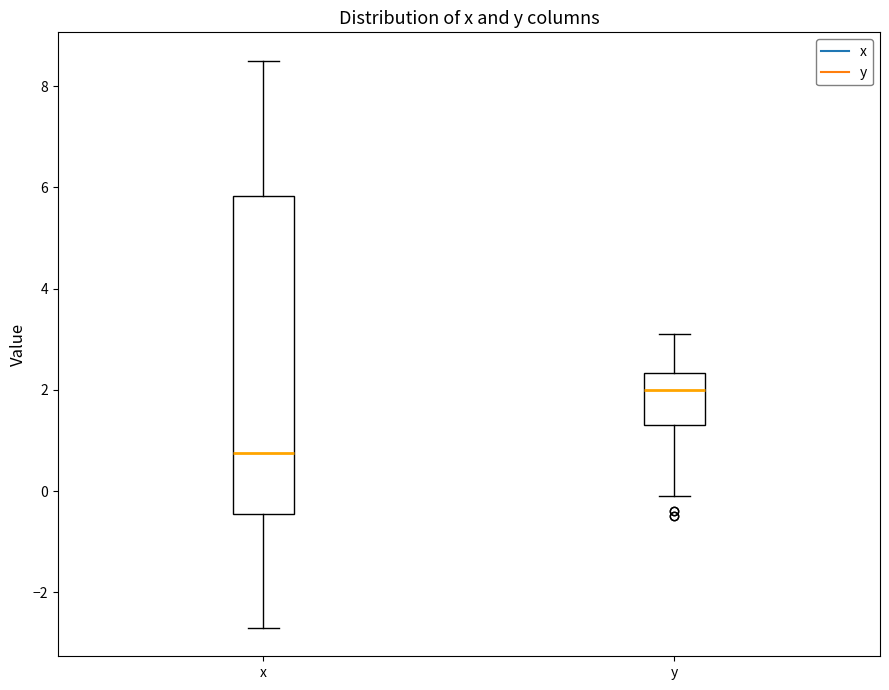

Comparing the boxes themselves (not the whiskers), which one is the tallest?

x